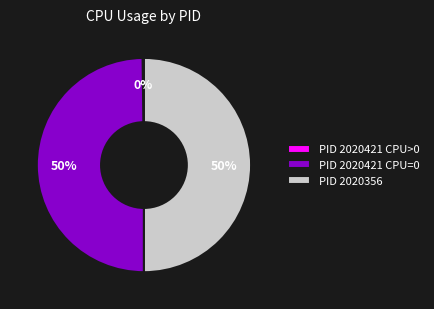

True or false: PID 2020356 accounts for 50% of the total.

True